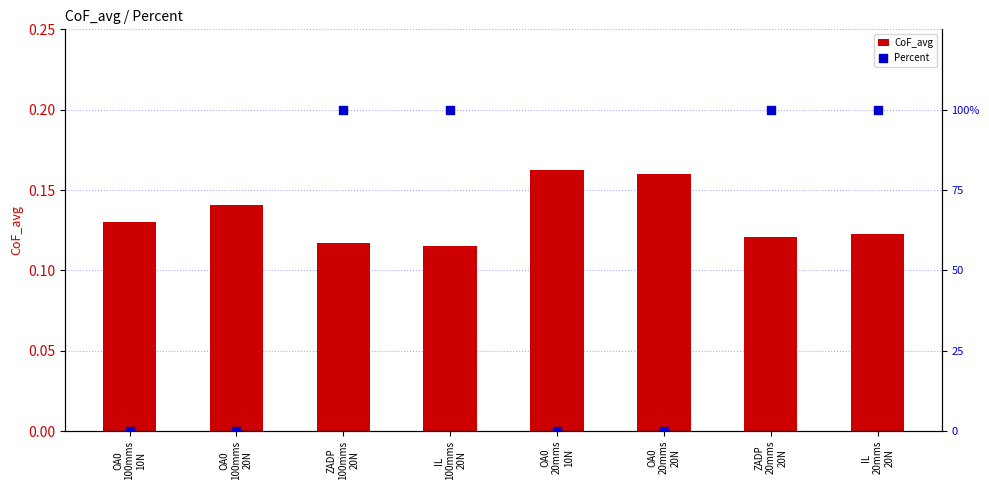

Which series has the largest Y range (max minus min)?

Percent